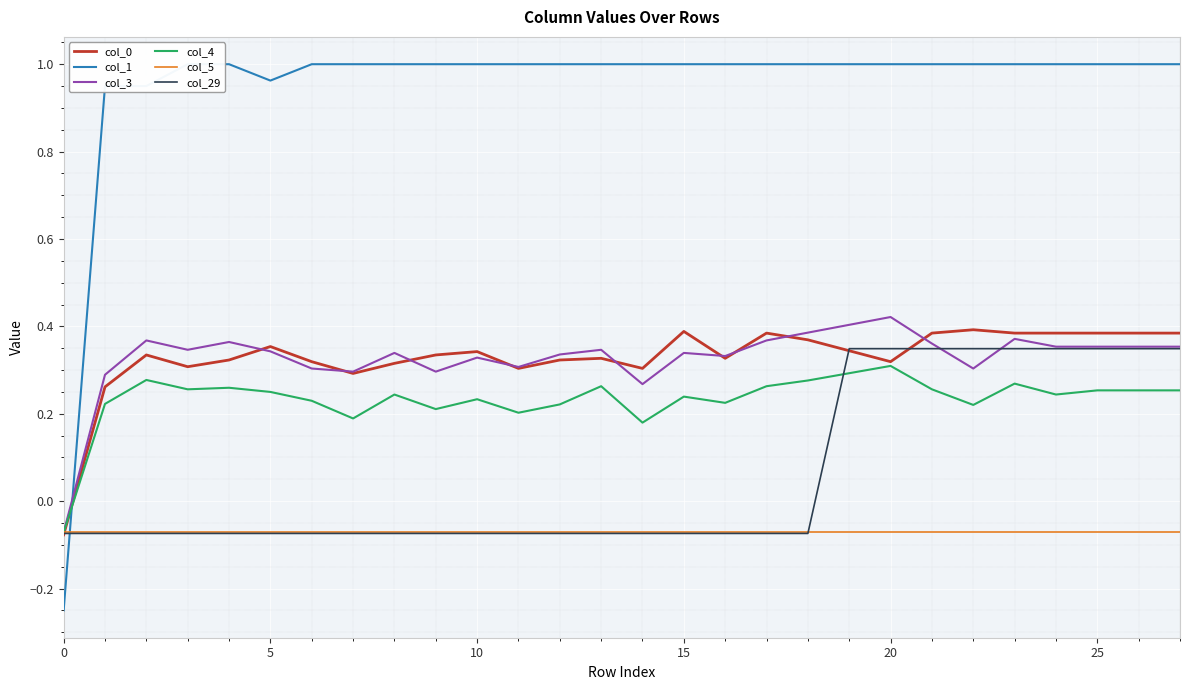

How many interior local peaks does the col_0 series have?

7